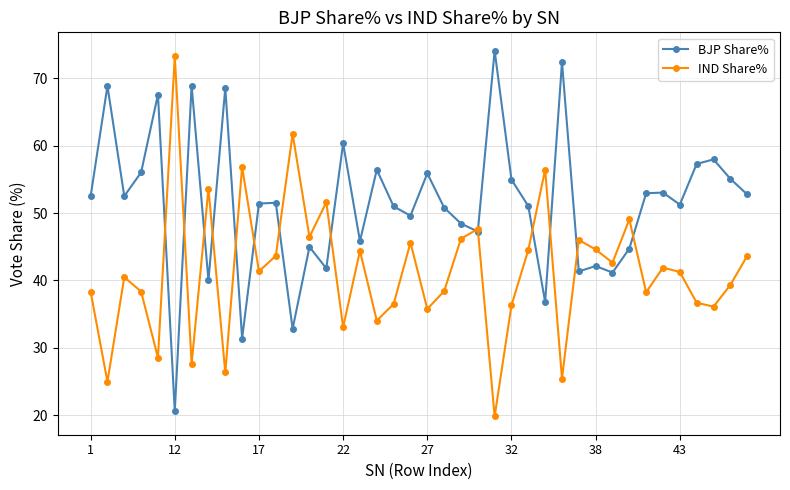

What is the greatest value displayed?

74.1